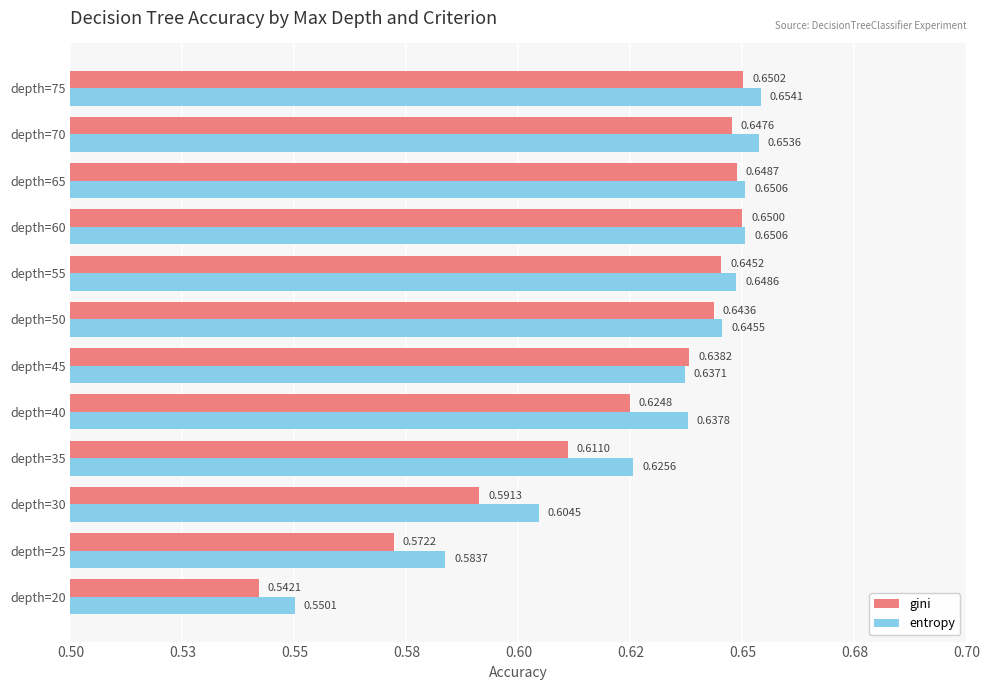

What are all the series names shown in the legend?

gini, entropy